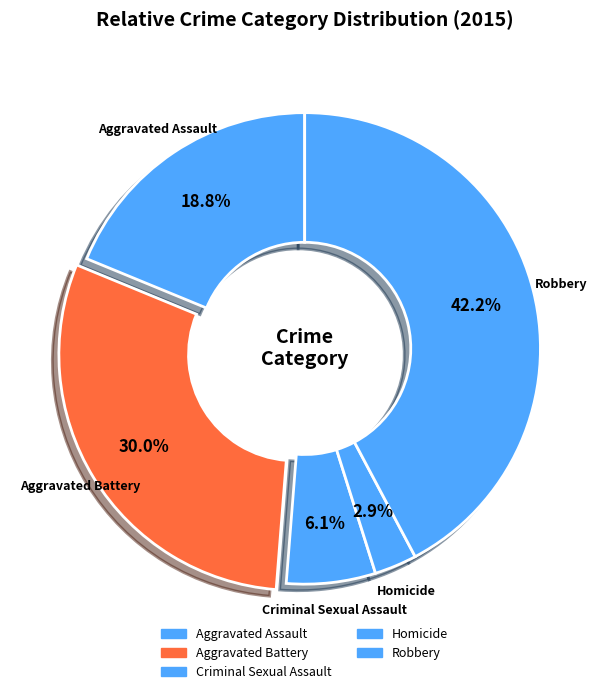

Count the number of slices in the pie.

5